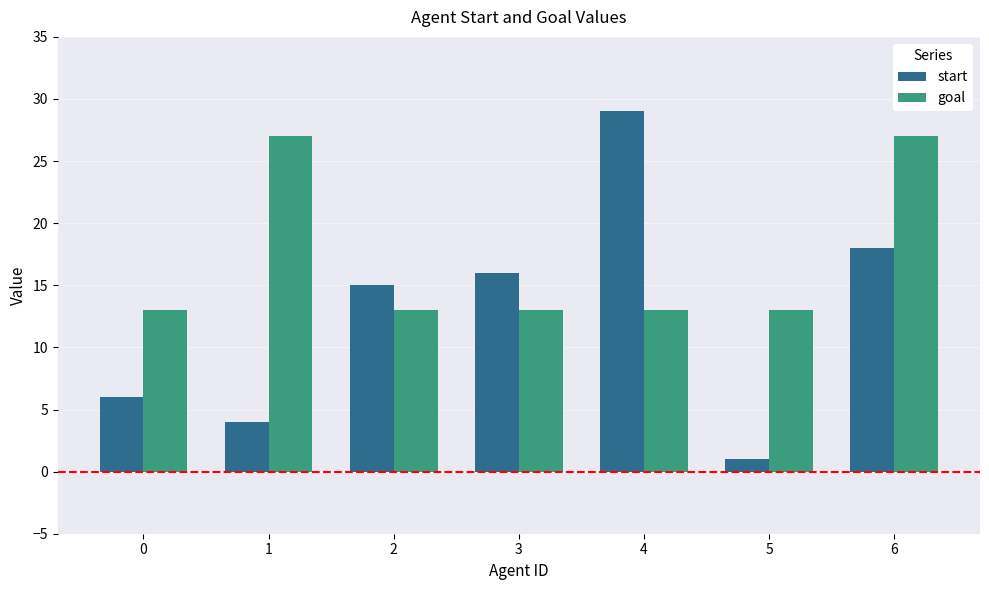

What is the value of the goal bar at the 6th from the left?

13